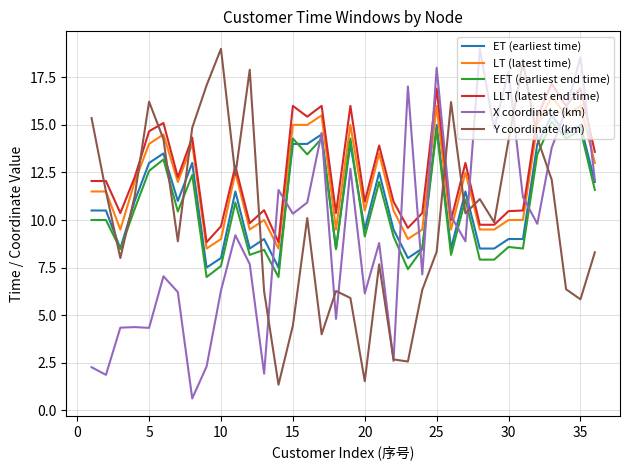

How many times do EET (earliest end time) and Y coordinate (km) cross each other?

9